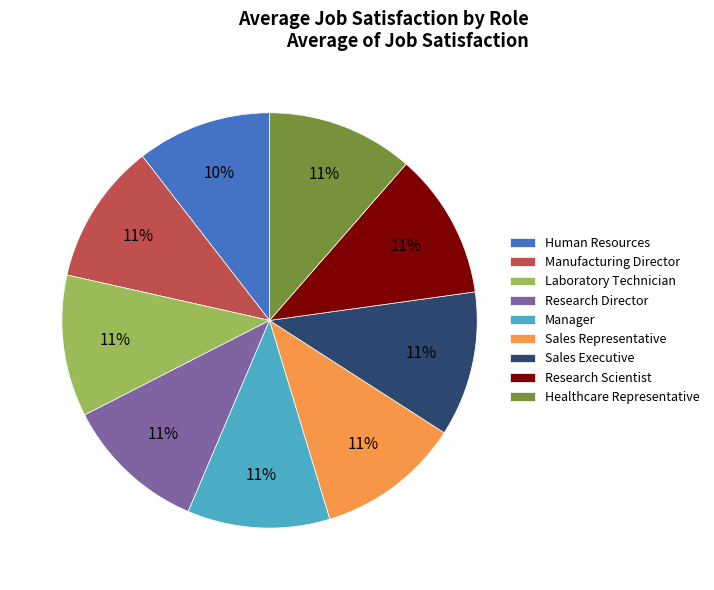

Is it true that Manufacturing Director is 23% of the pie?

False